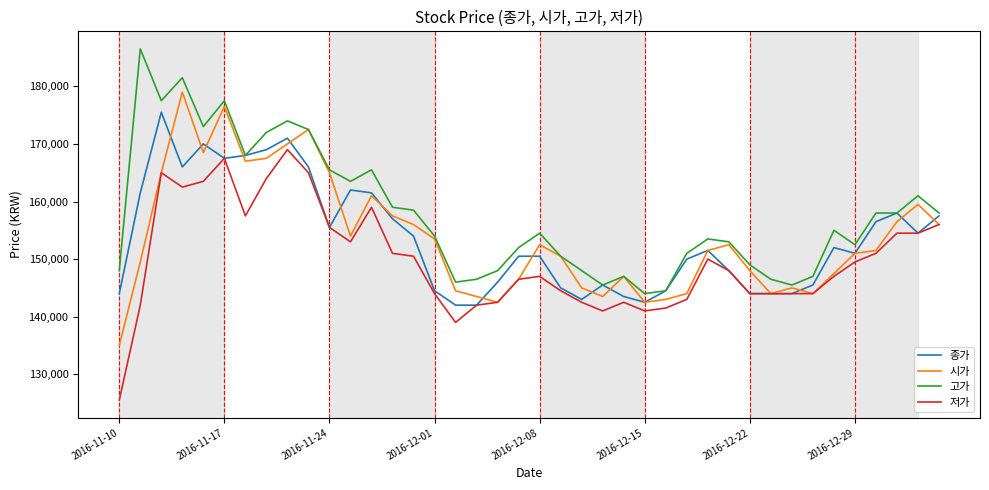

What is the maximum value shown in the chart?

186500